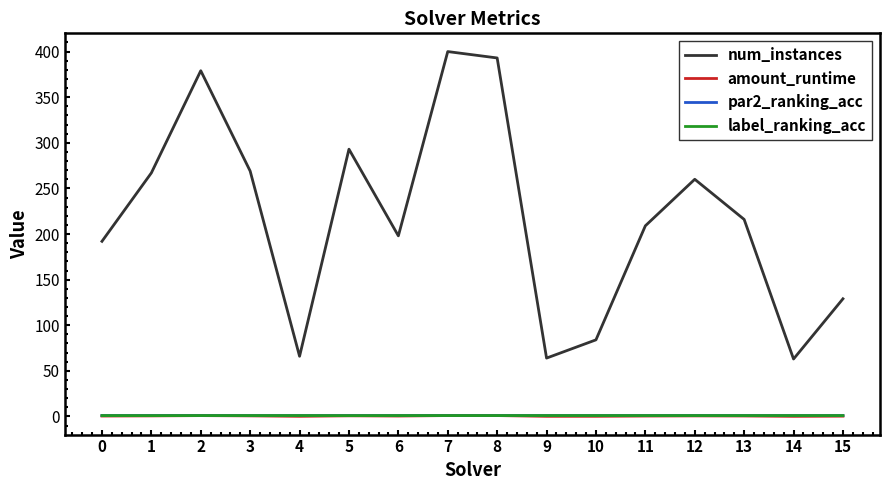

How many lines are shown in the chart?

4